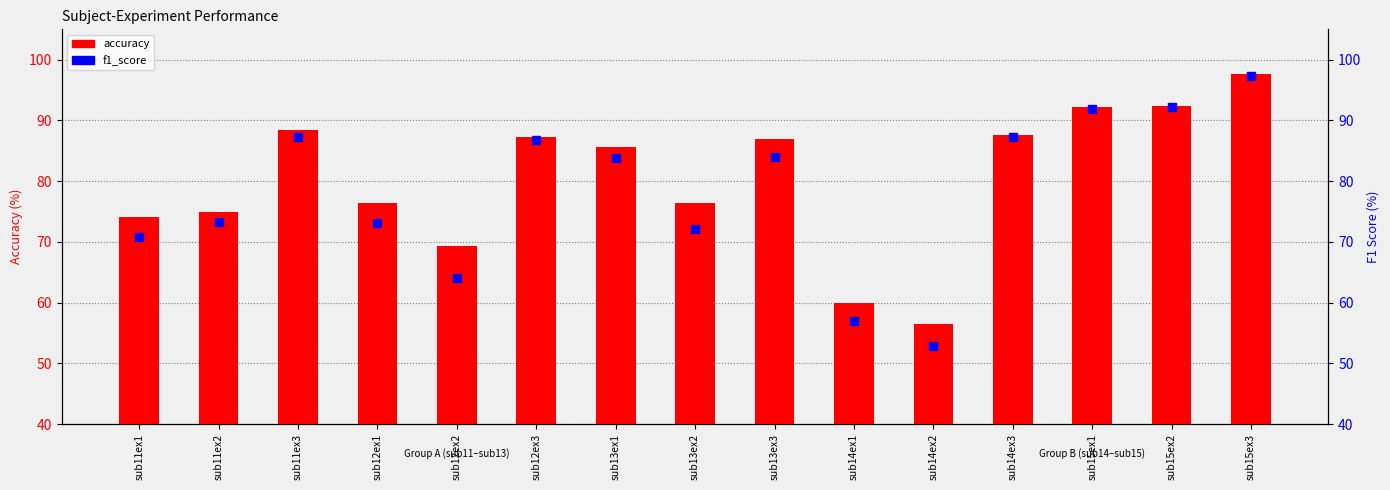

How many data points in f1_score are above 83?

8